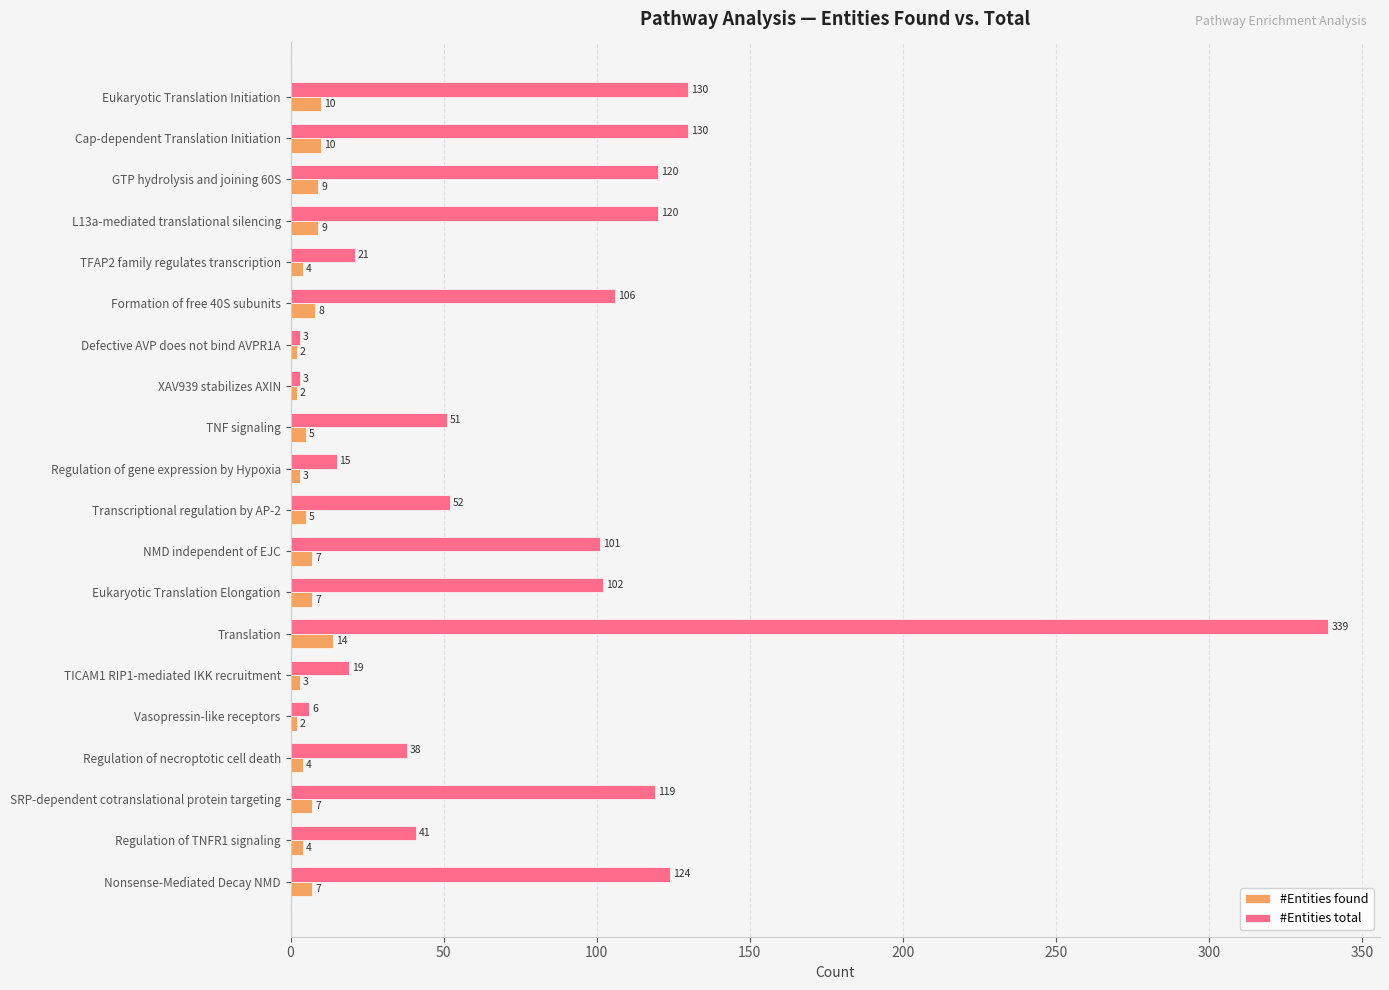

Which series has the largest total across all categories?

#Entities total